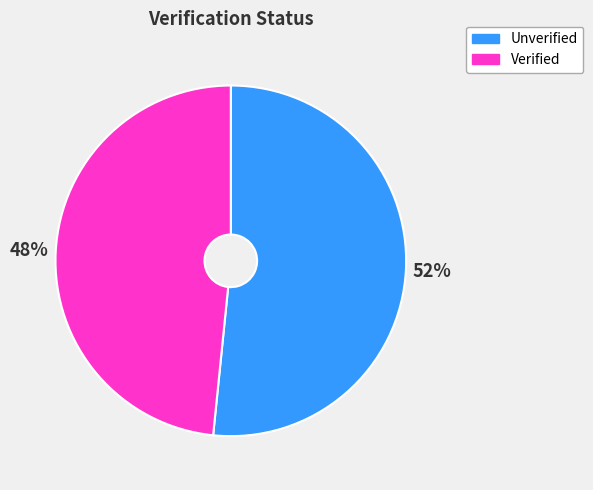

What is the ratio of the value at Verified to the value at Unverified?

0.9